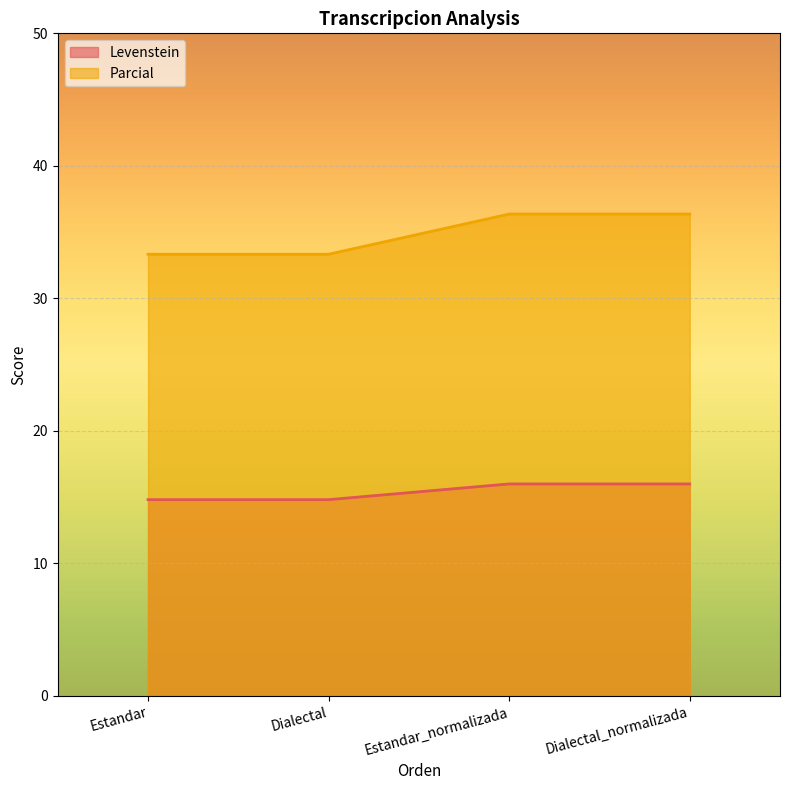

What are all the series names shown in the legend?

Levenstein, Parcial